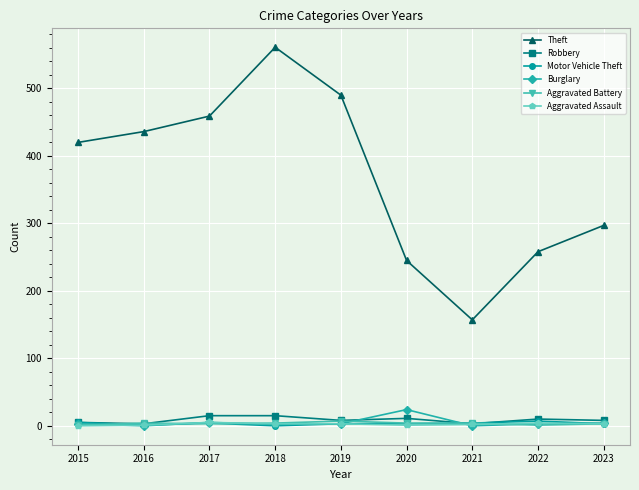

Is the value of Motor Vehicle Theft at 2021 greater than the value of Robbery at 2017?

No